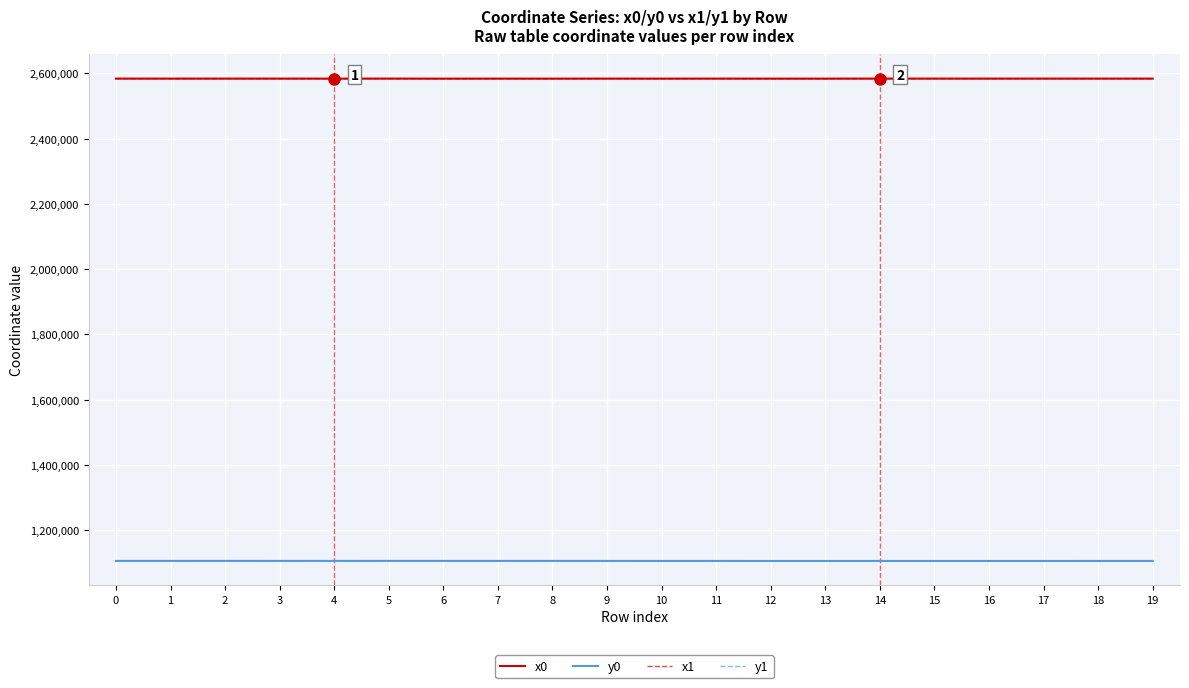

True or false: x0 and y1 cross at least once.

False